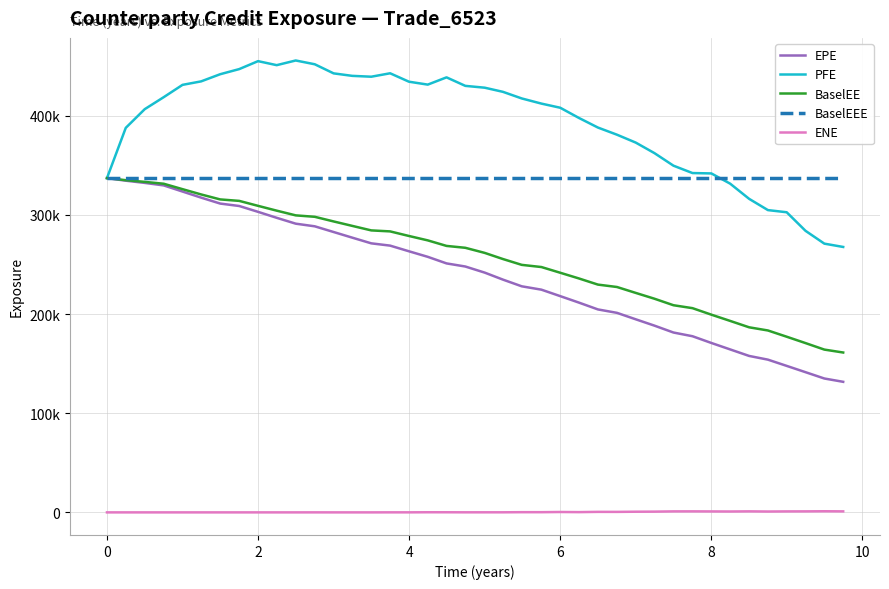

Does the chart display data point markers on the line(s)?

No